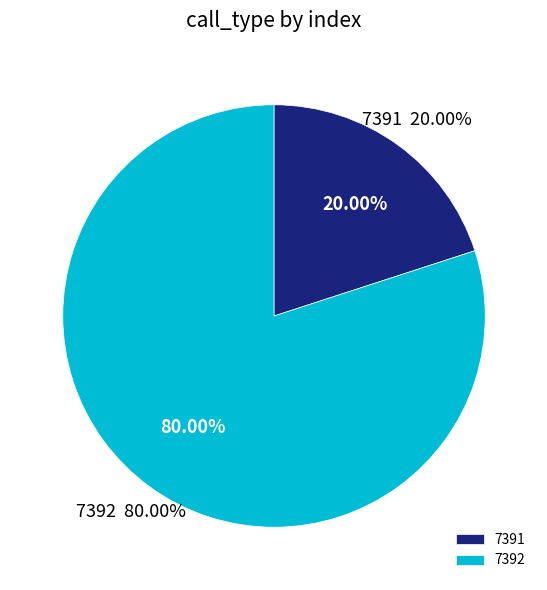

To the nearest percent, what is the average slice percentage?

50%